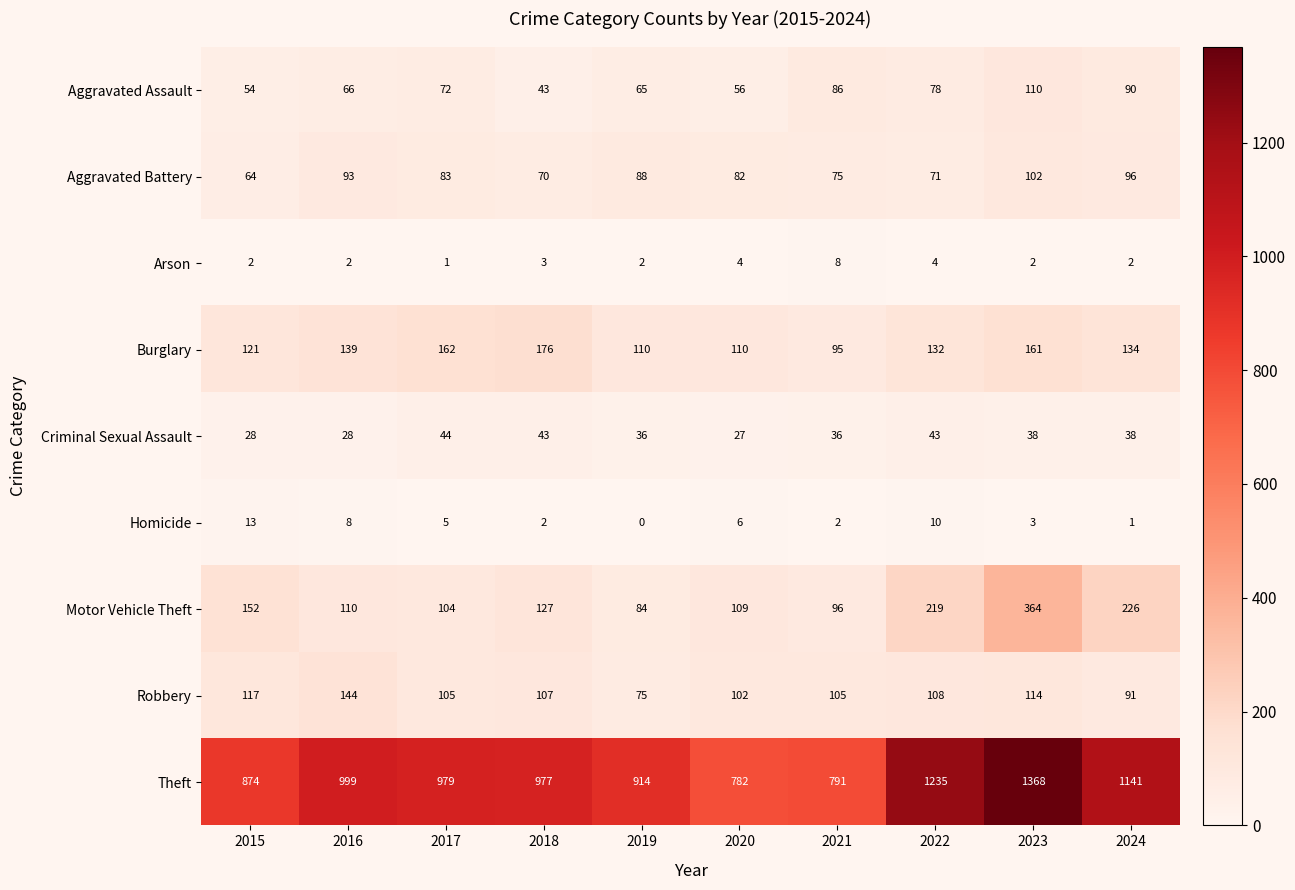

Which category has the highest value across all series?

2023